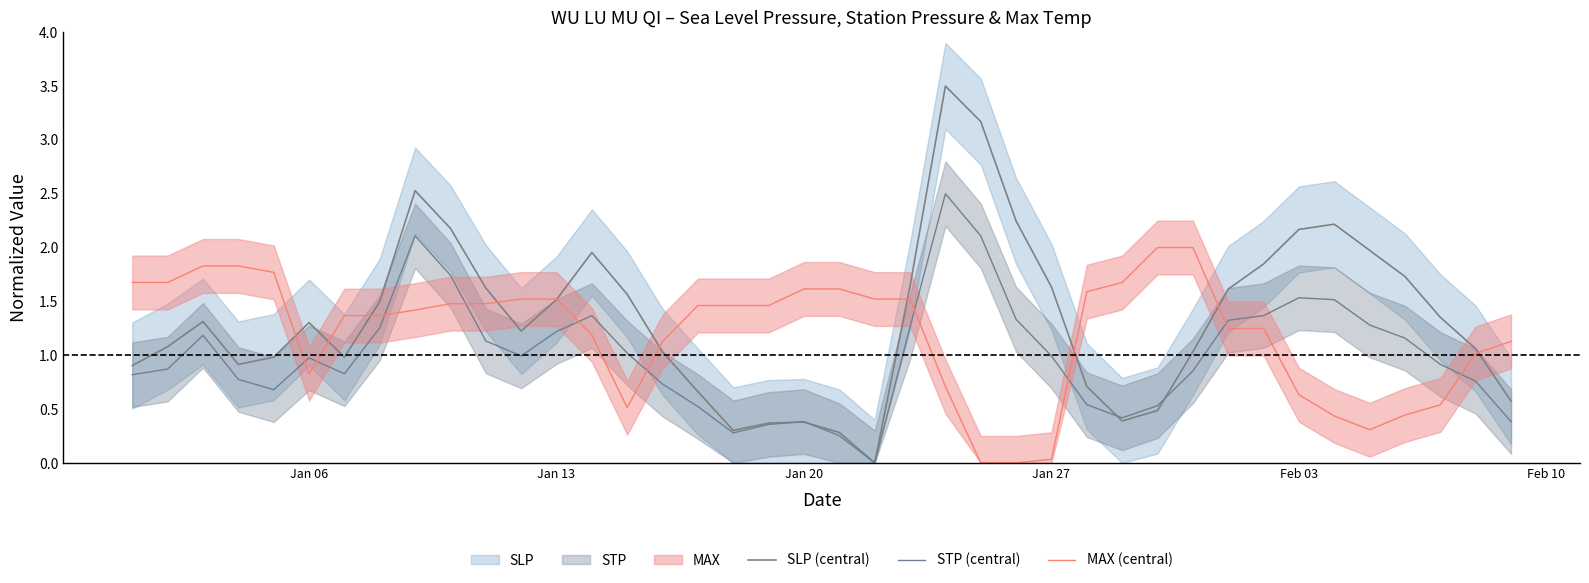

The value of SLP (central) at 37 is 2.1. True or false?

False